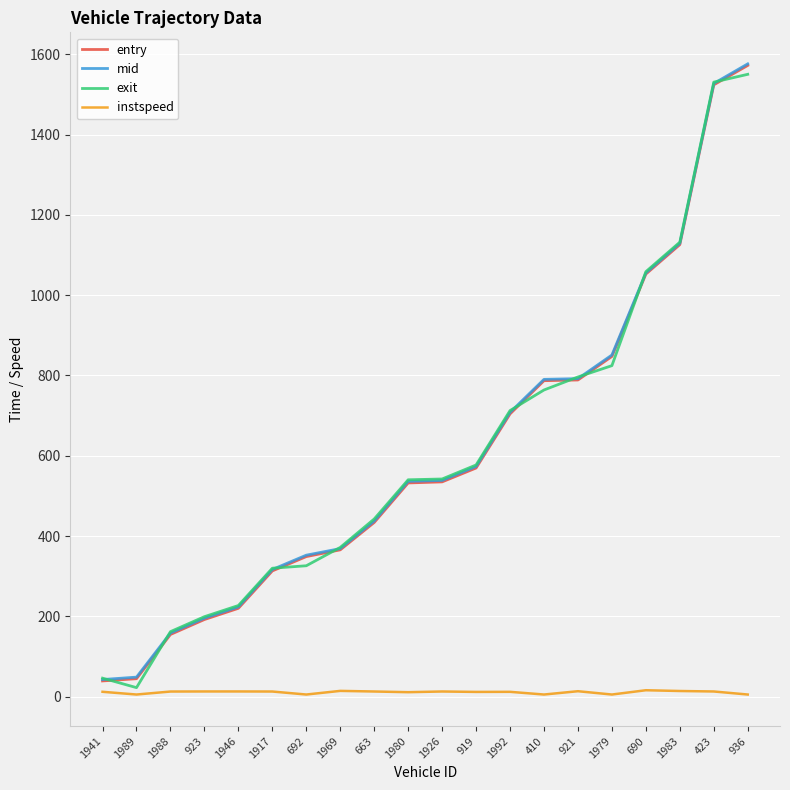

How many lines are shown in the chart?

4